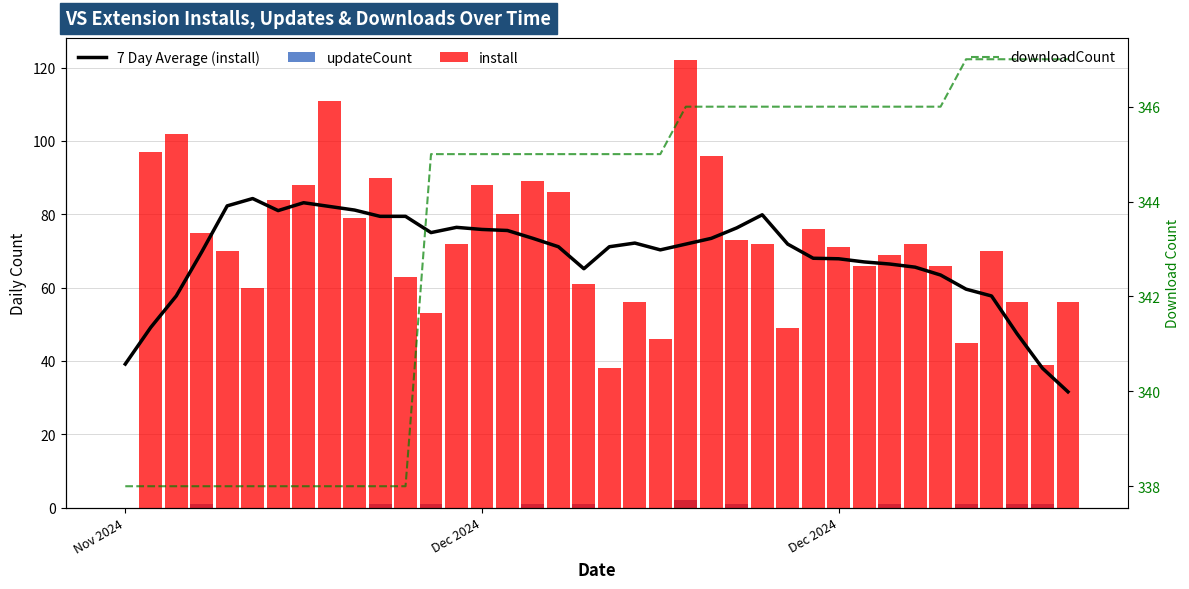

True or false: 7 Day Average (install) has a value of 84.8 at Dec 2024.

False